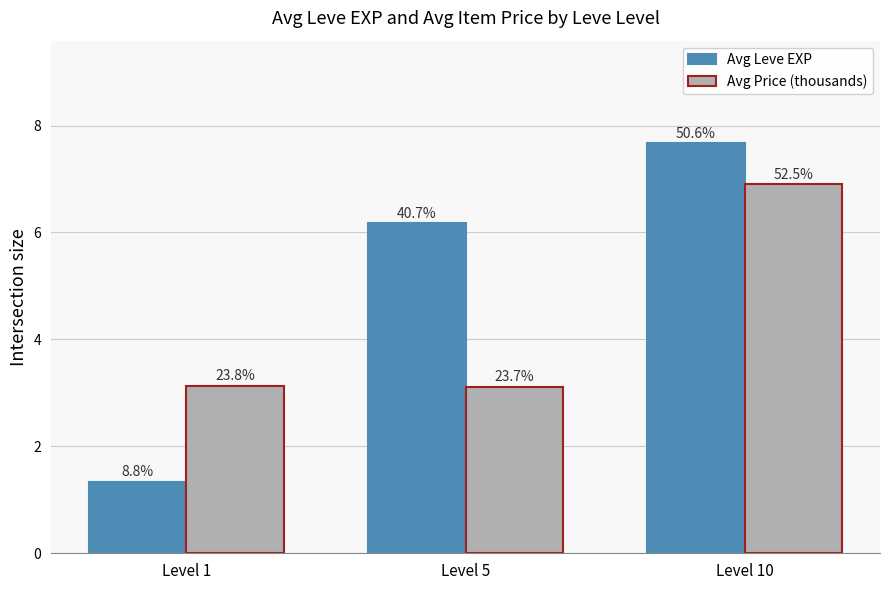

How many bars are there in each group?

2